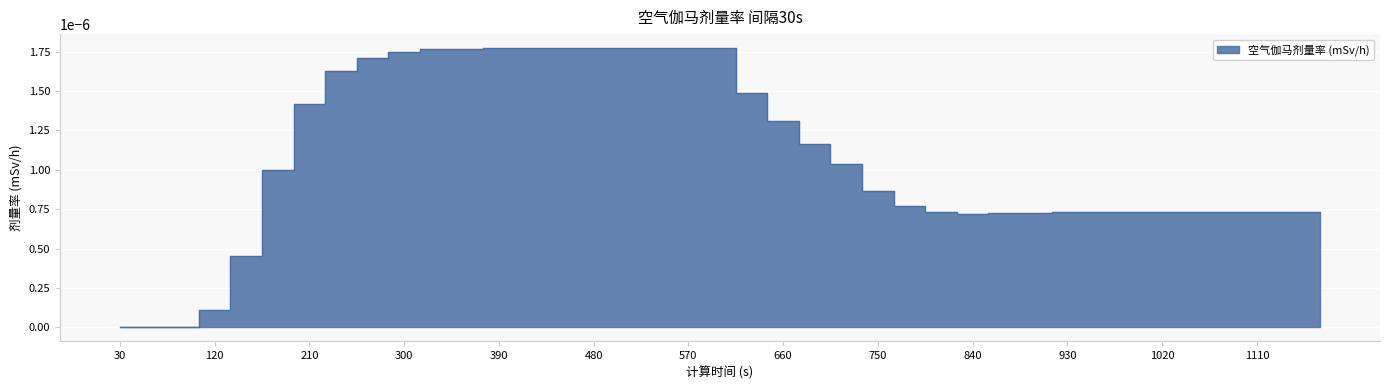

Which category has the lowest value across all series?

30